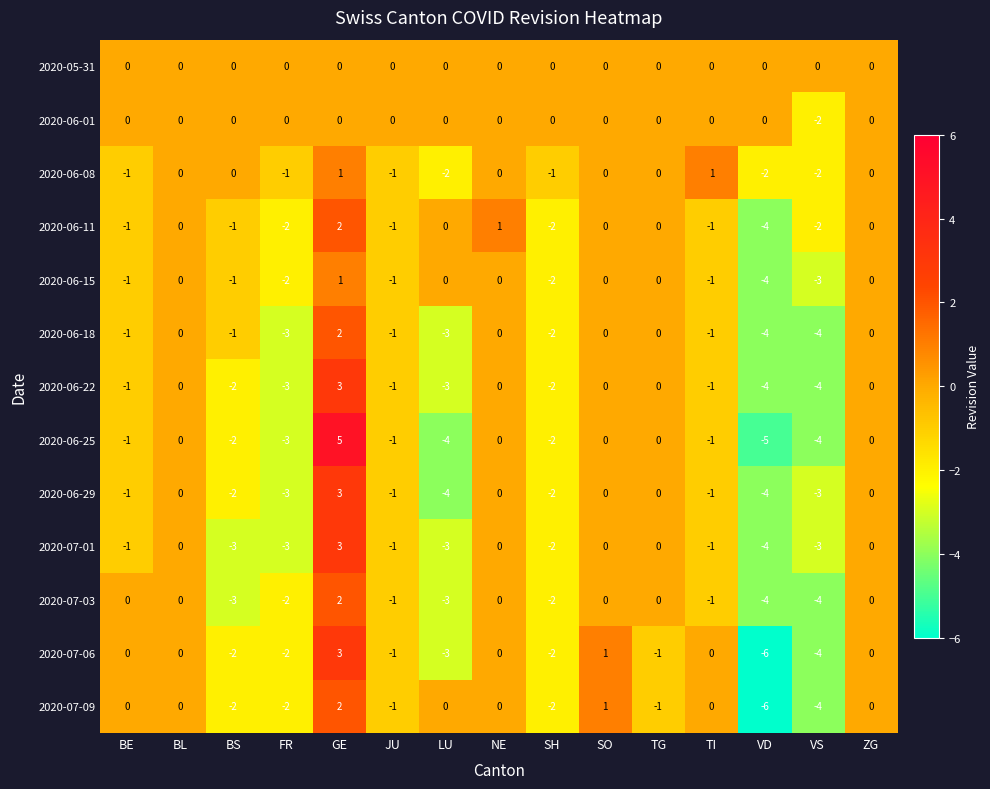

What is the sum of the 2020-07-01 values at BS and SH?

-5